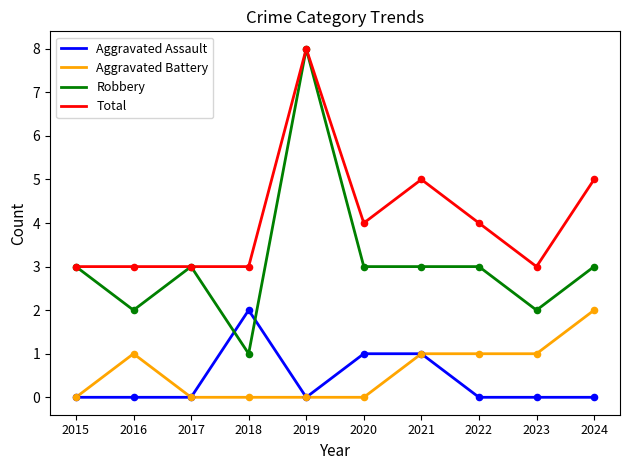

What is the total value across all series at 2024?

10